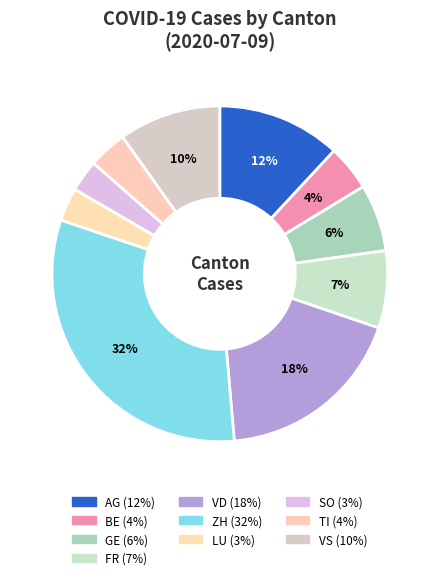

How many slices are in this pie chart?

10